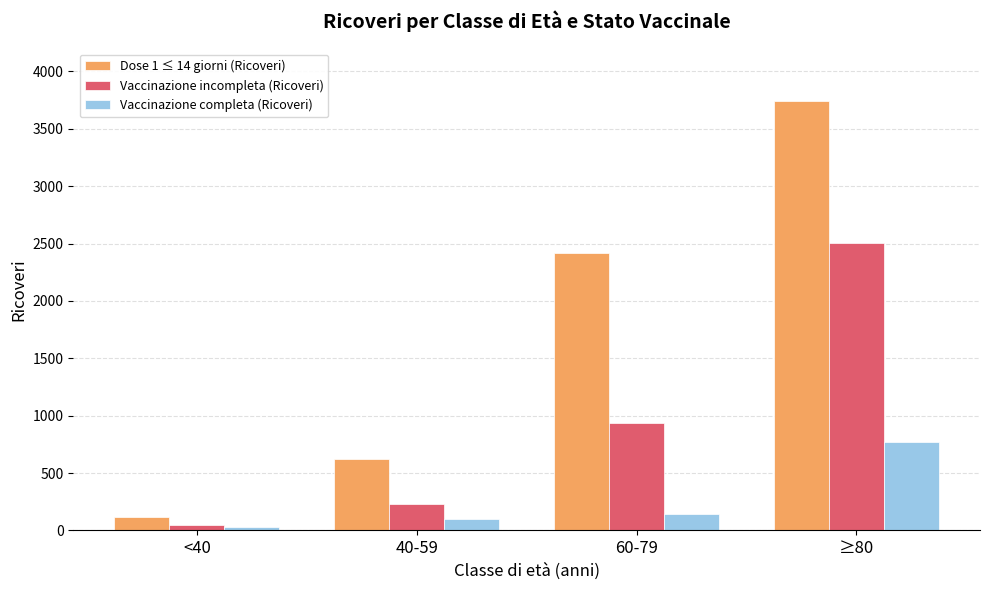

What is the label of the 3rd bar from the left?

60-79